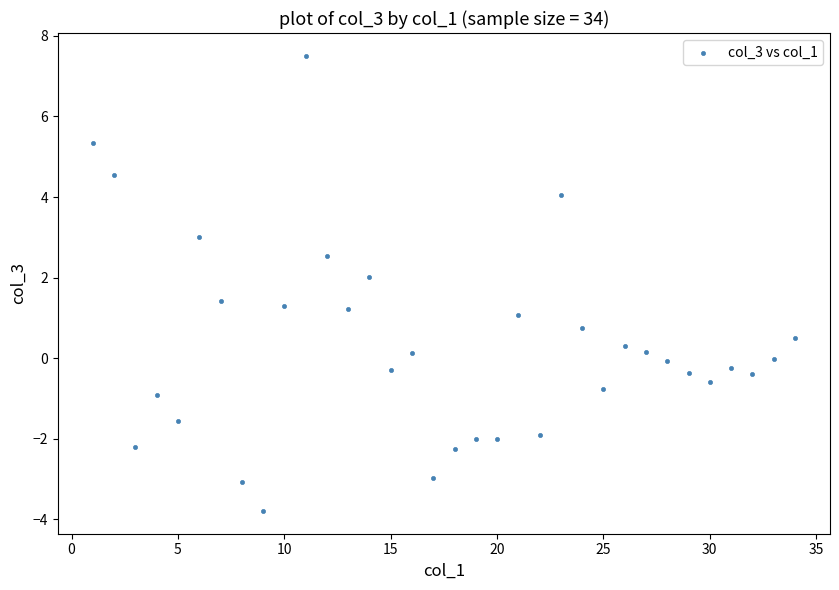

What is the range of X values (max minus min)?

33.0